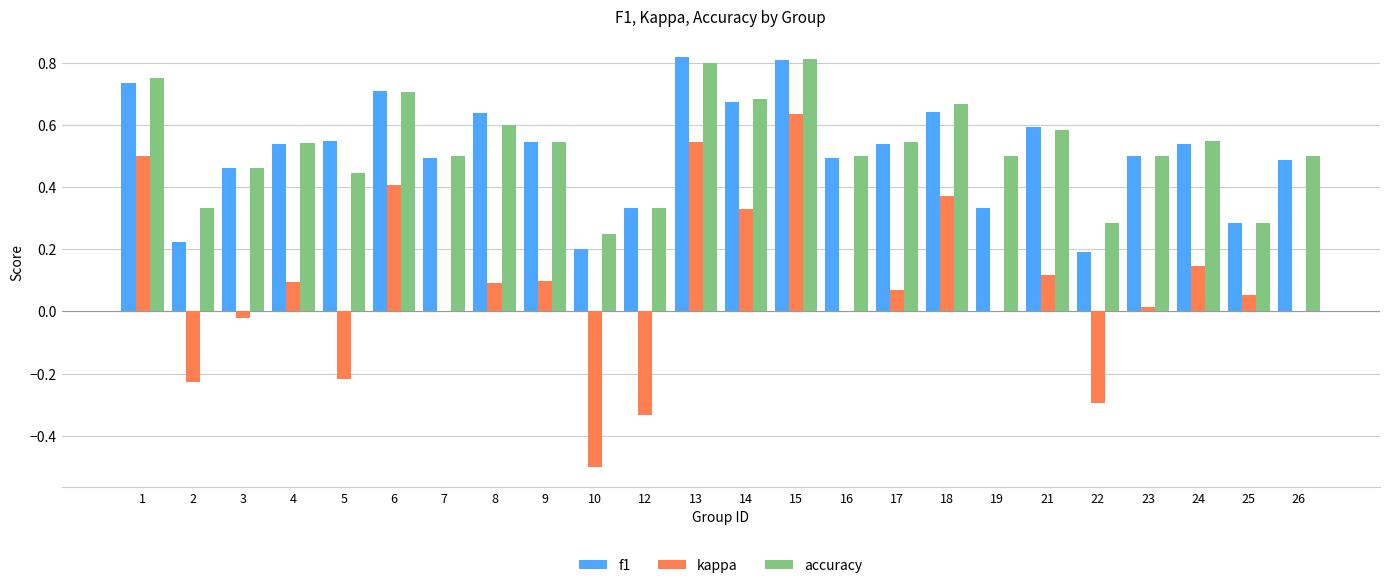

What is the sum of the f1 values at 17 and 14?

1.2